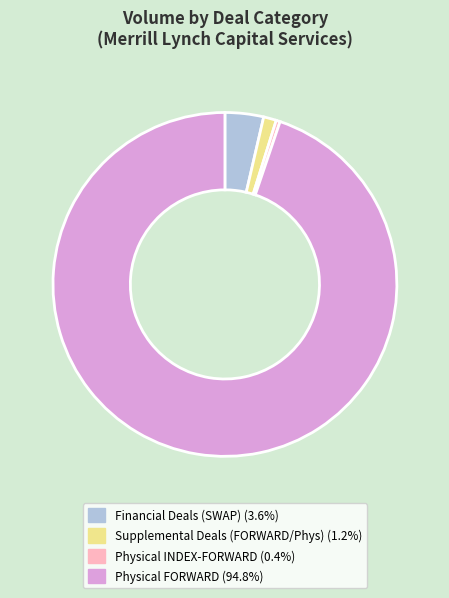

Count the number of slices in the pie.

4